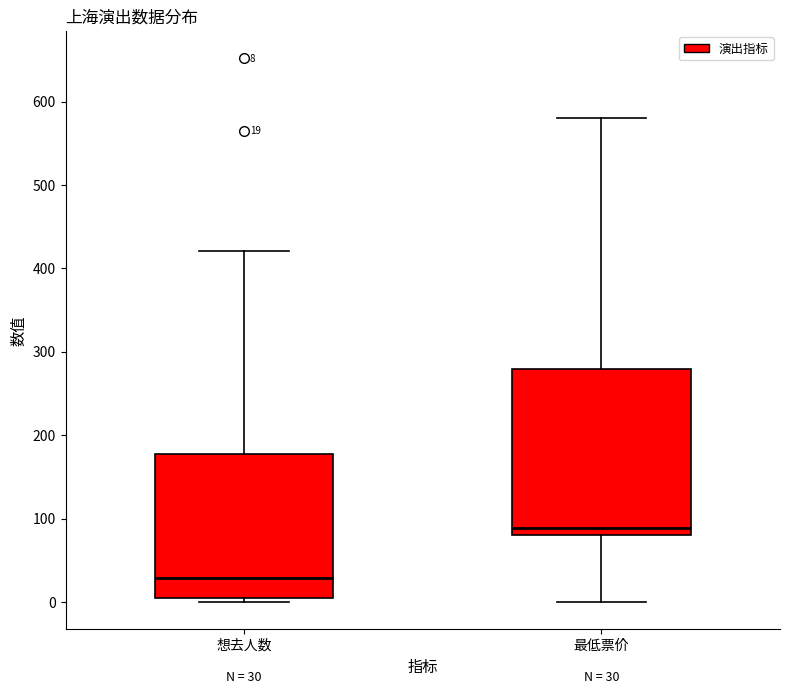

Which box has the lowest median line?

想去人数